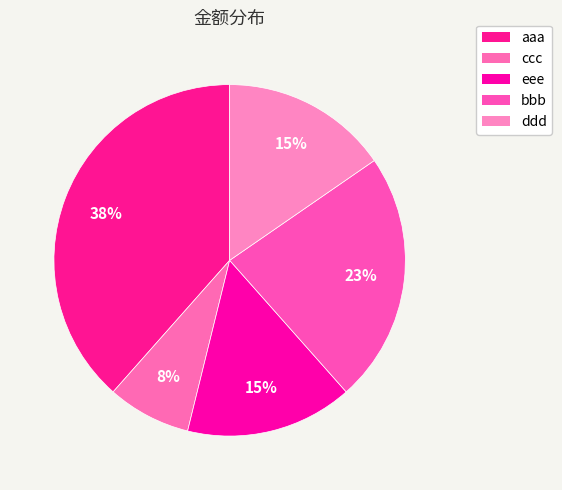

To the nearest percent, what percentage of the pie is ccc?

8%